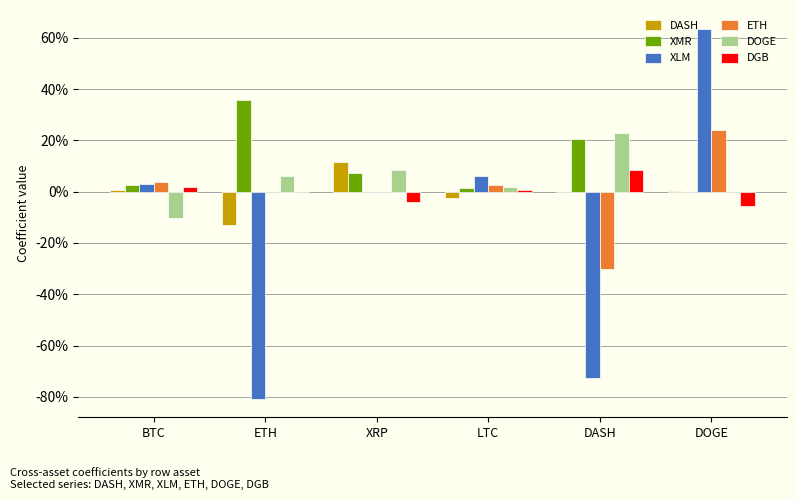

At DASH, list the series in order from smallest to largest.

XLM, ETH, DASH, DGB, XMR, DOGE